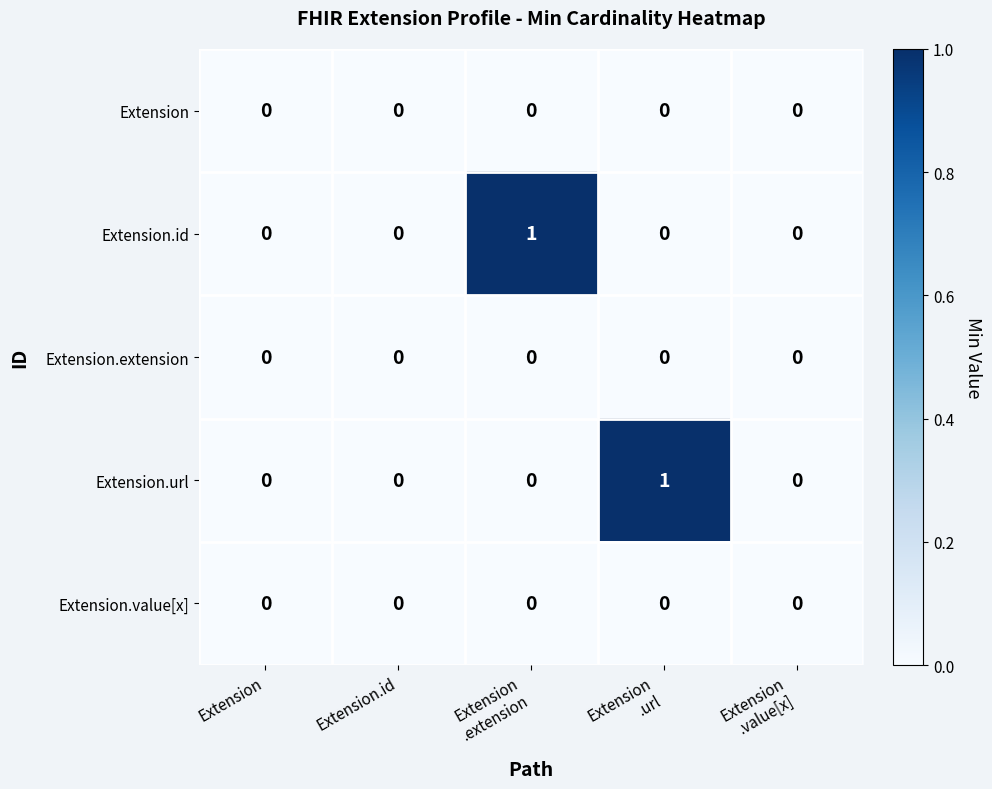

What is the maximum value shown in the chart?

1